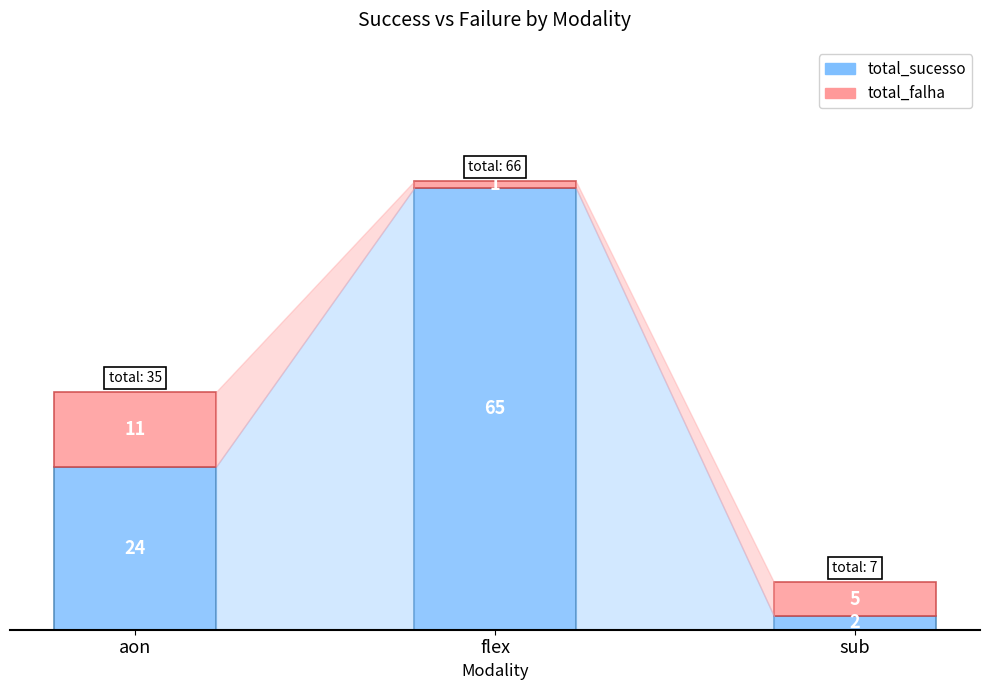

What is the total value across all series at aon?

35